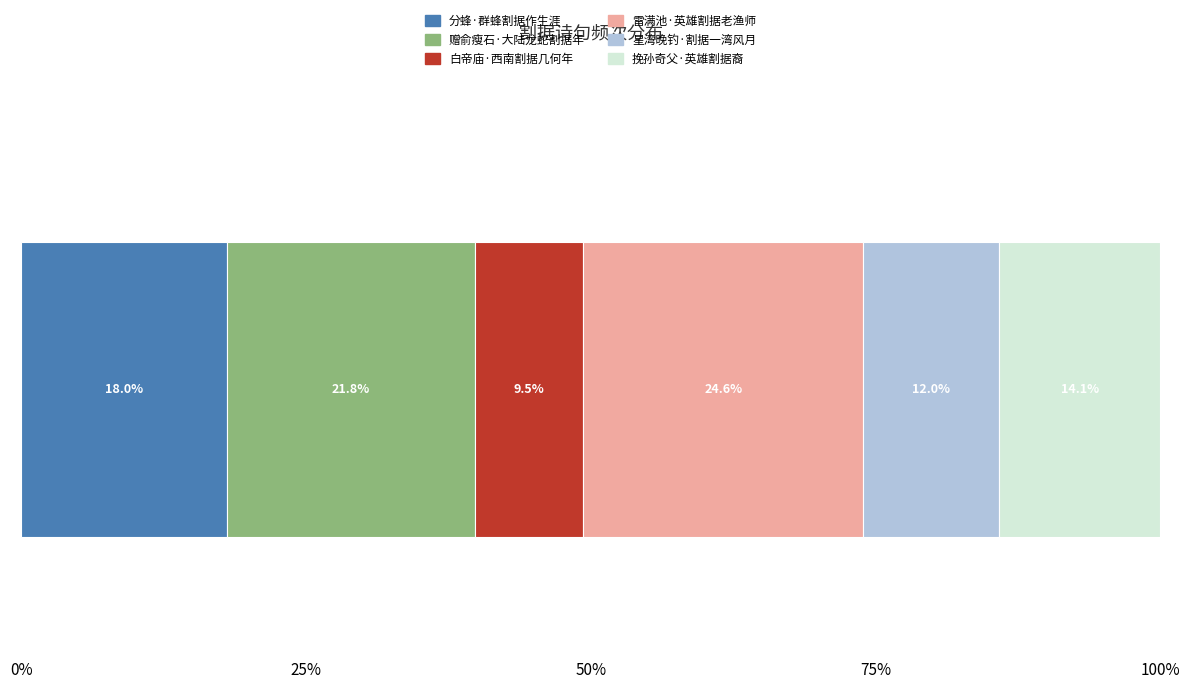

What are all the series names shown in the legend?

分蜂·群蜂割据作生涯, 赠俞瘦石·大陆龙蛇割据年, 白帝庙·西南割据几何年, 雷满池·英雄割据老渔师, 星湾晚钓·割据一湾风月, 挽孙奇父·英雄割据裔